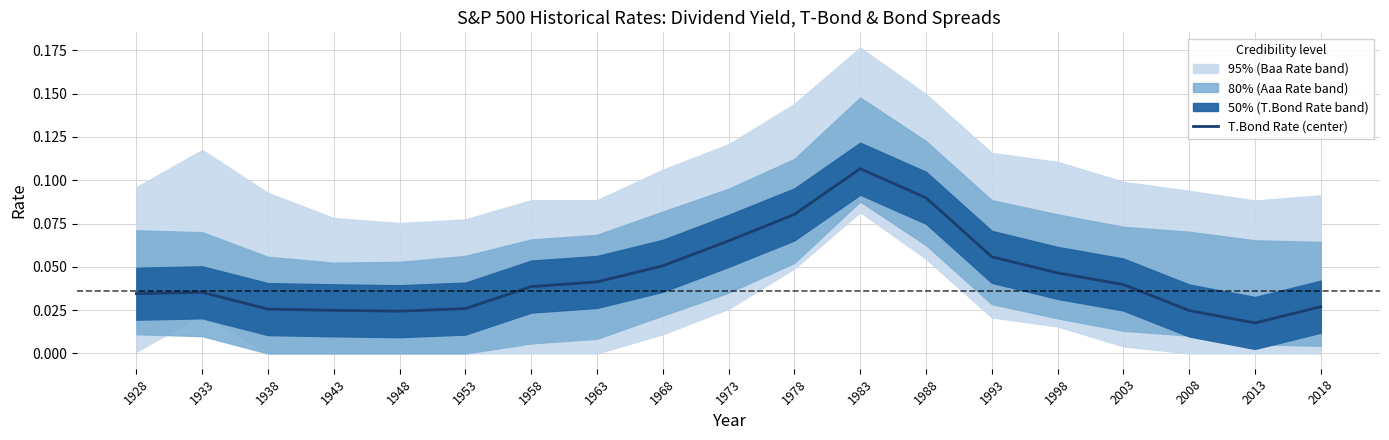

Does the chart have visible grid lines?

Yes